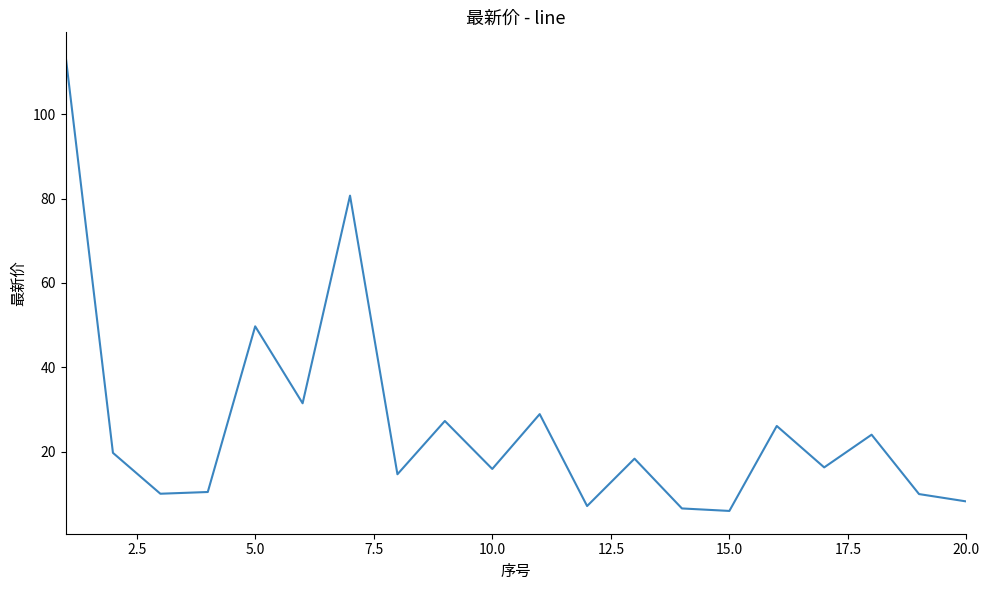

What is the smallest value displayed?

5.9